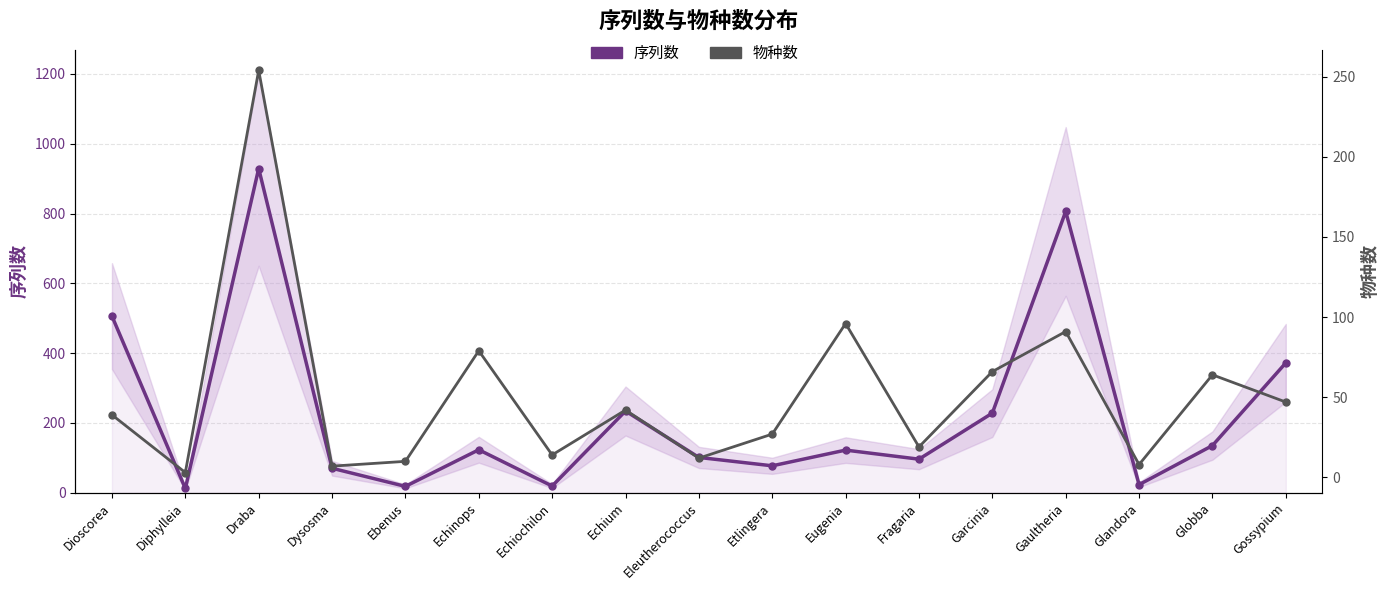

Does the chart display data point markers on the line(s)?

Yes